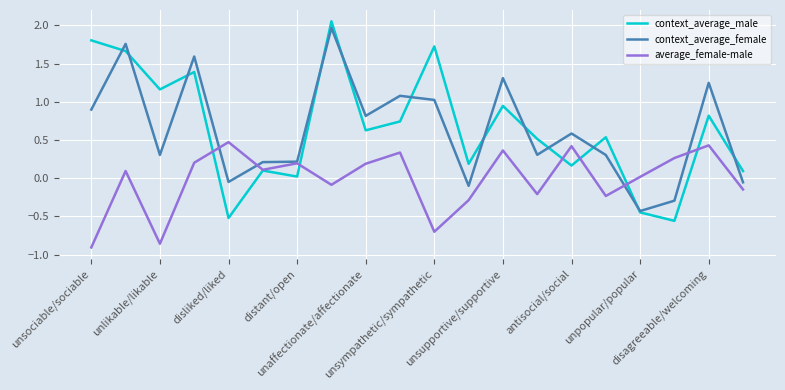

After their last crossing, which series has the higher values: average_female-male or context_average_female?

context_average_female